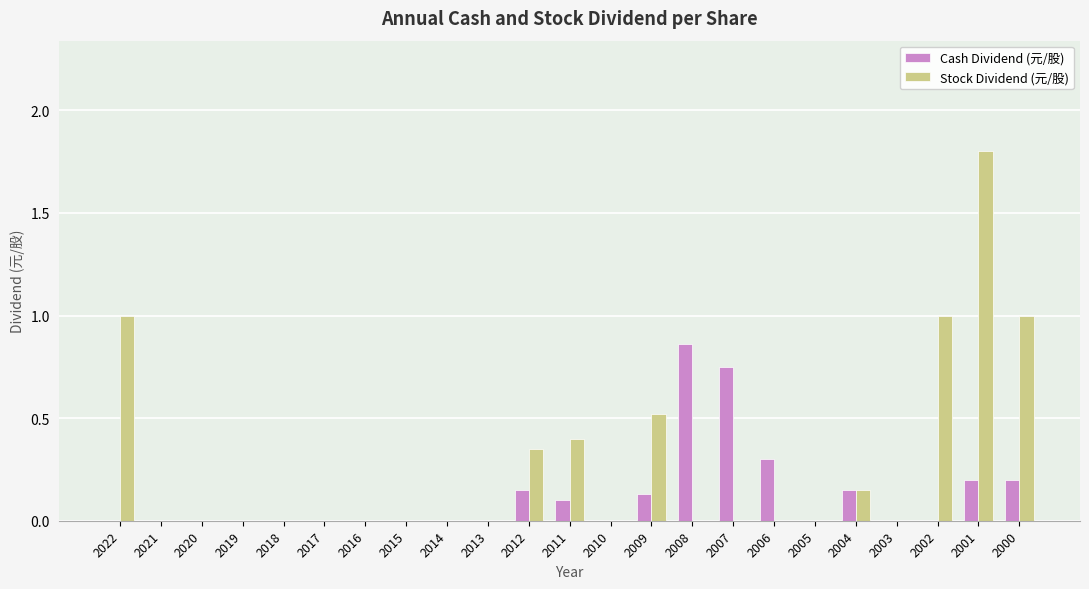

What is the sum of all Cash Dividend (元/股) values?

2.8